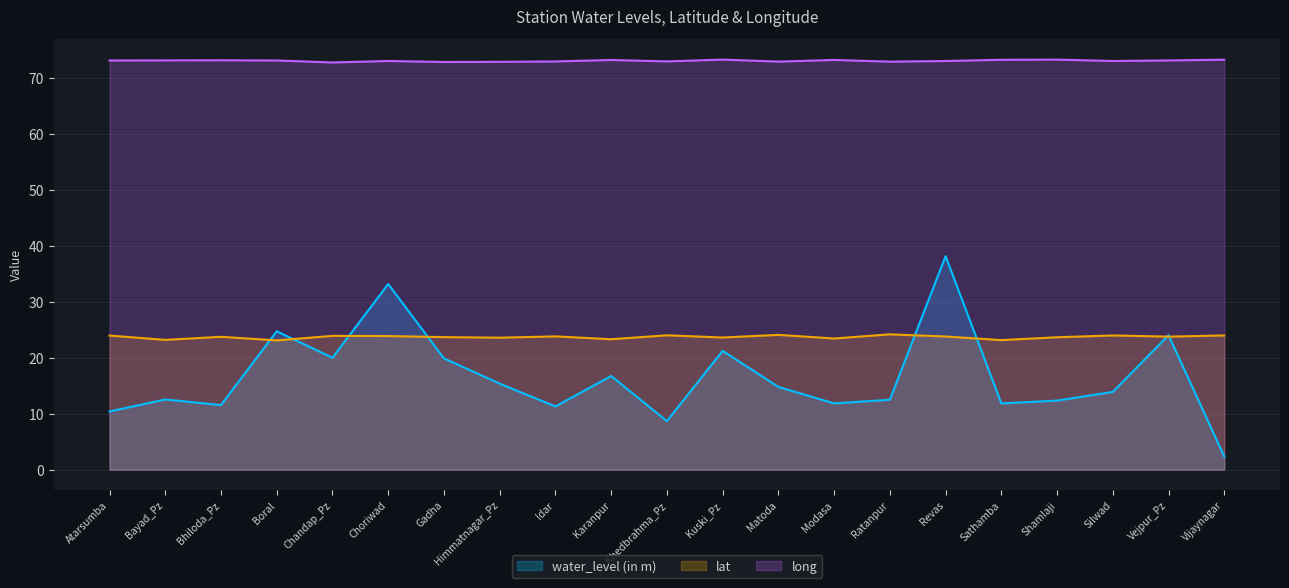

What is the sum of all lat values?

498.4